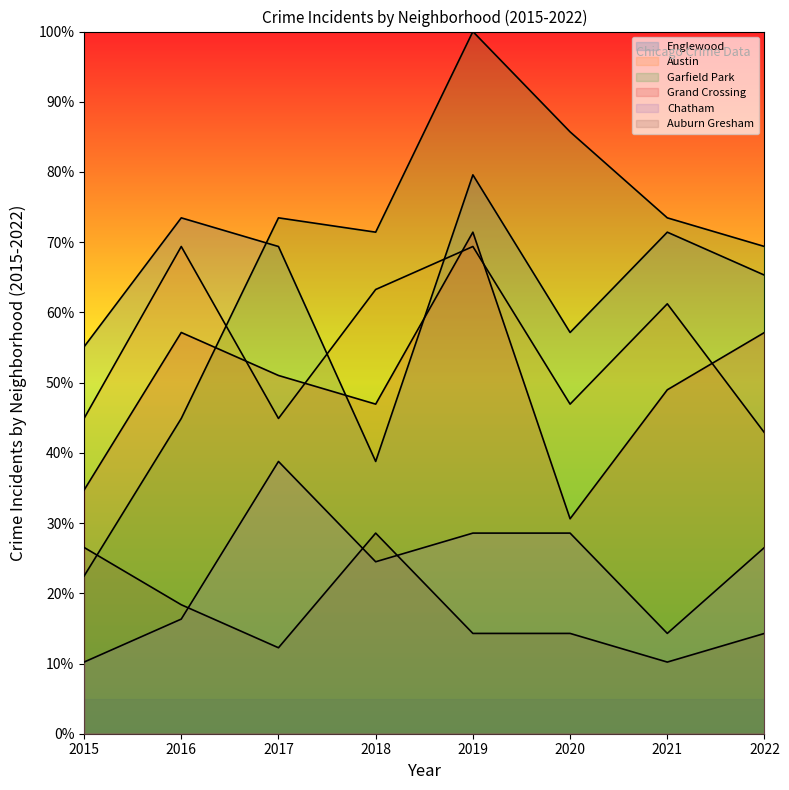

The Austin series shows 61.2 at 2021. True or false?

True